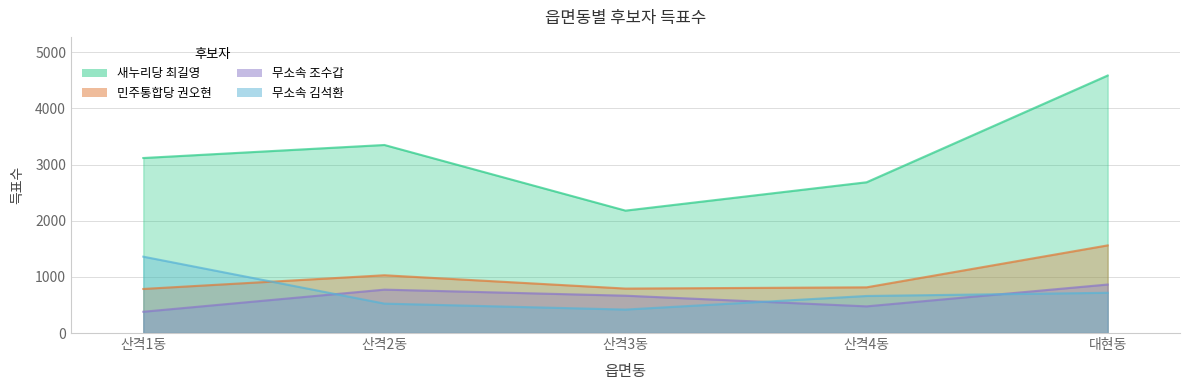

What is the difference between the highest and lowest values at 산격4동?

2210